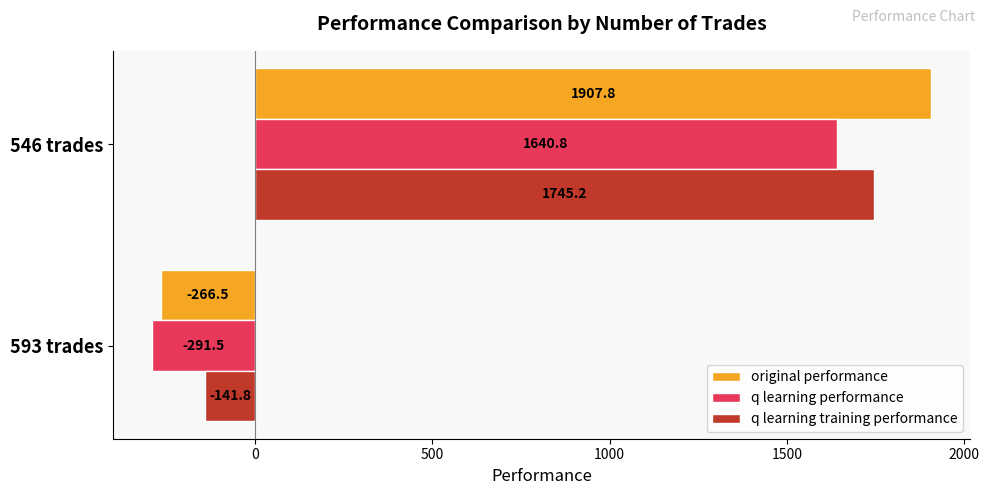

What is the approximate value of q learning performance at 546 trades?

1640.8